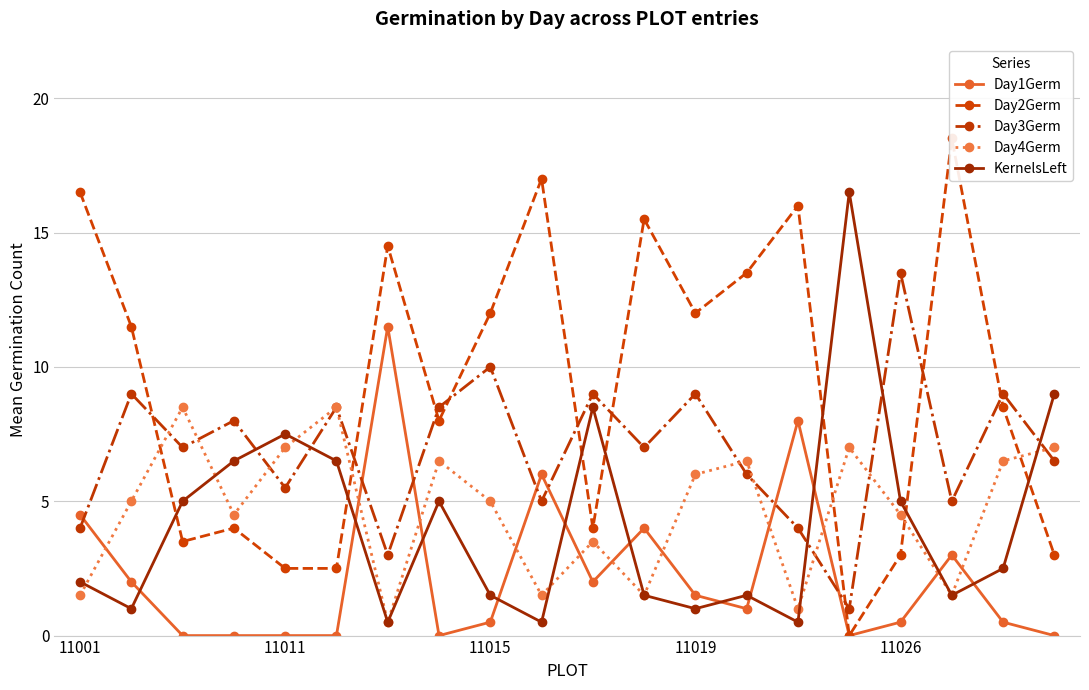

Is the value of Day1Germ at 7 greater than the value of KernelsLeft at 6?

No